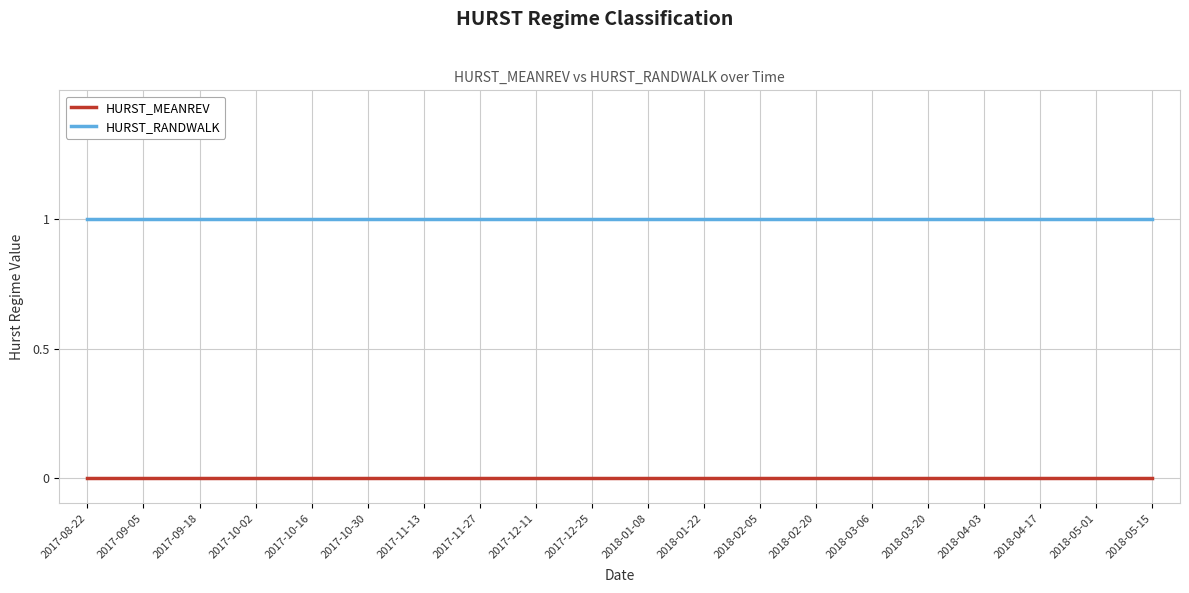

The HURST_RANDWALK series shows 0 at 2017-08-22. True or false?

False